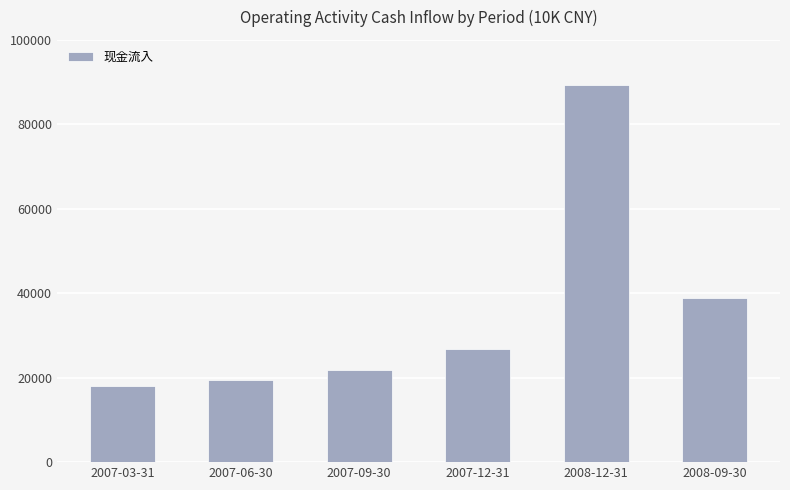

What is the label of the 1st bar from the right?

2008-09-30